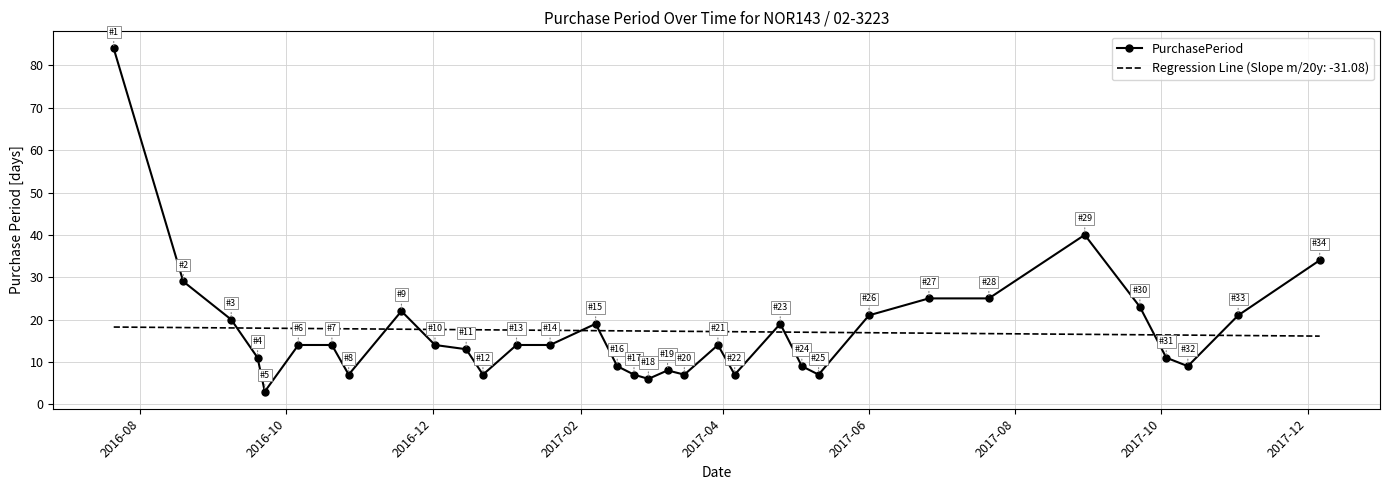

What is the difference between the maximum and minimum values in the Regression Line (Slope m/20y: -31.08) series?

2.1